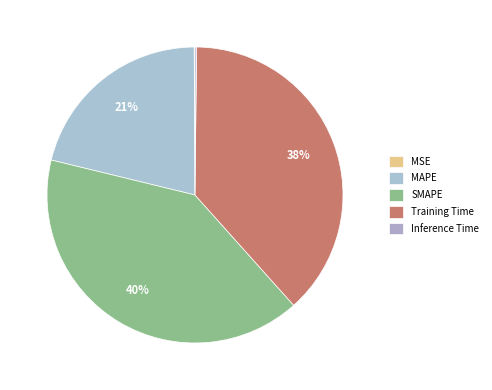

To the nearest percent, what is the combined percentage of Training Time and Inference Time?

38%